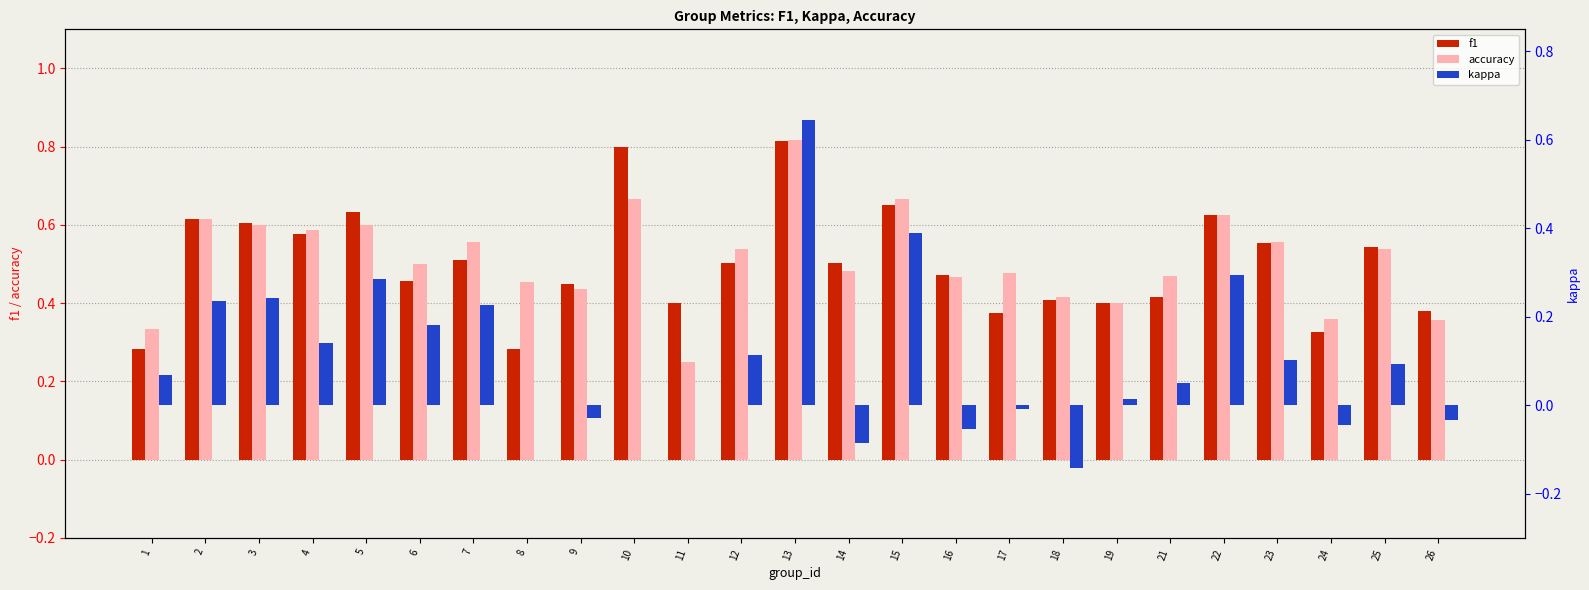

Reading right to left, what are all the values shown in this chart?

f1: 0.4	0.5	0.3	0.6	0.6	0.4	0.4	0.4	0.4	0.5	0.7	0.5	0.8	0.5	0.4	0.8	0.4	0.3	0.5	0.5	0.6	0.6	0.6	0.6	0.3
accuracy: 0.4	0.5	0.4	0.6	0.6	0.5	0.4	0.4	0.5	0.5	0.7	0.5	0.8	0.5	0.2	0.7	0.4	0.5	0.6	0.5	0.6	0.6	0.6	0.6	0.3
kappa: -0.0	0.1	-0.0	0.1	0.3	0.0	0.0	-0.1	-0.0	-0.1	0.4	-0.1	0.6	0.1	0.0	0.0	-0.0	0.0	0.2	0.2	0.3	0.1	0.2	0.2	0.1